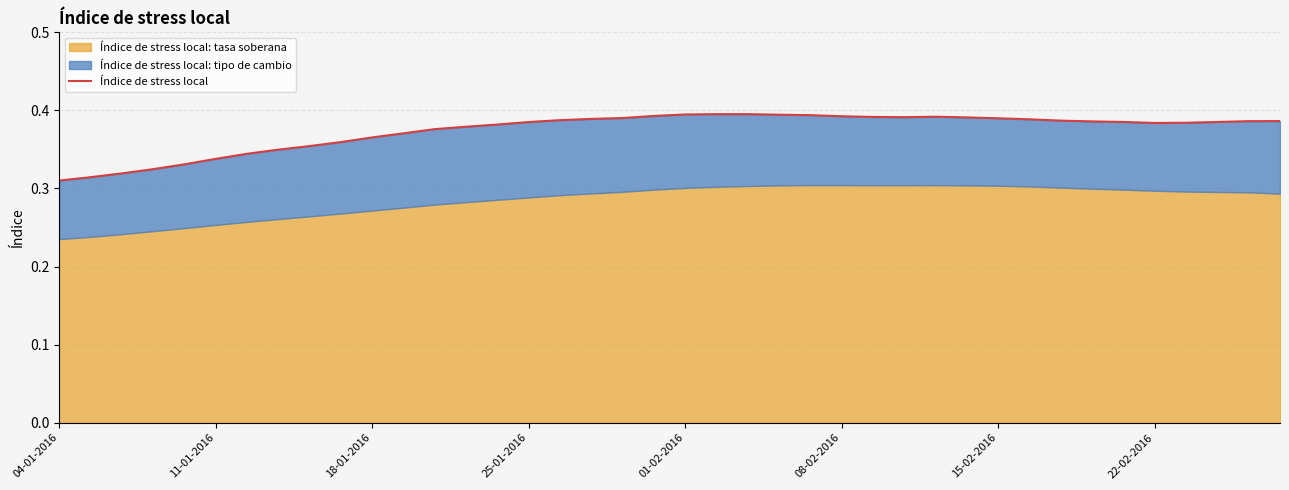

Which category has the lowest value across all series?

04-01-2016